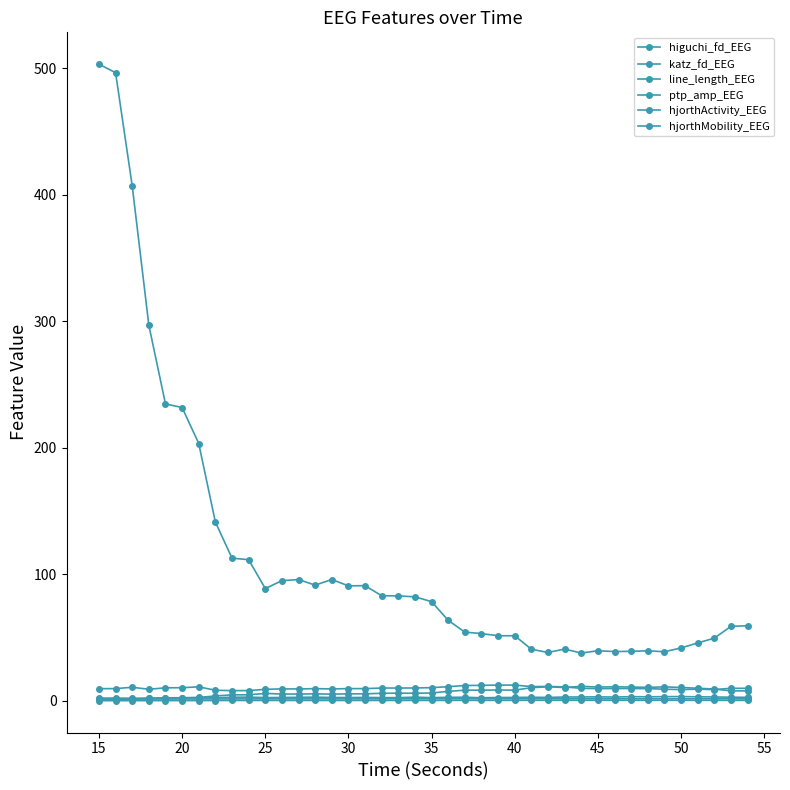

What is the difference between the maximum and minimum values in the hjorthActivity_EEG series?

465.5